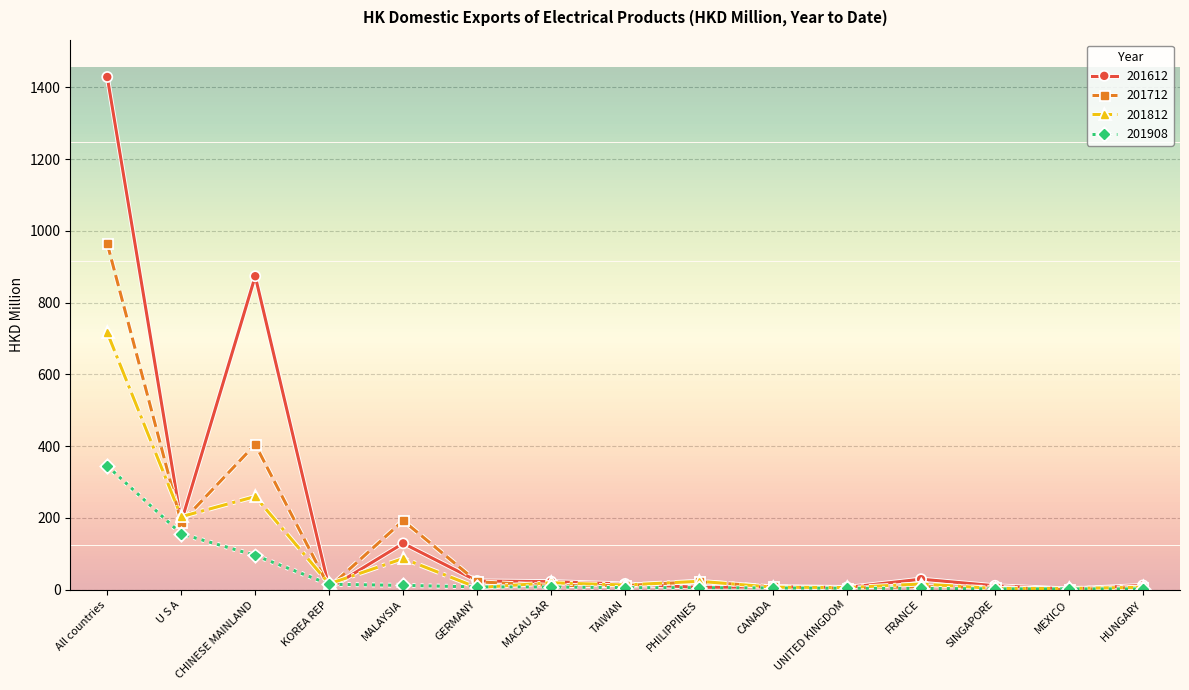

What is the value of the 201712 point at the 1st from the left?

964.3